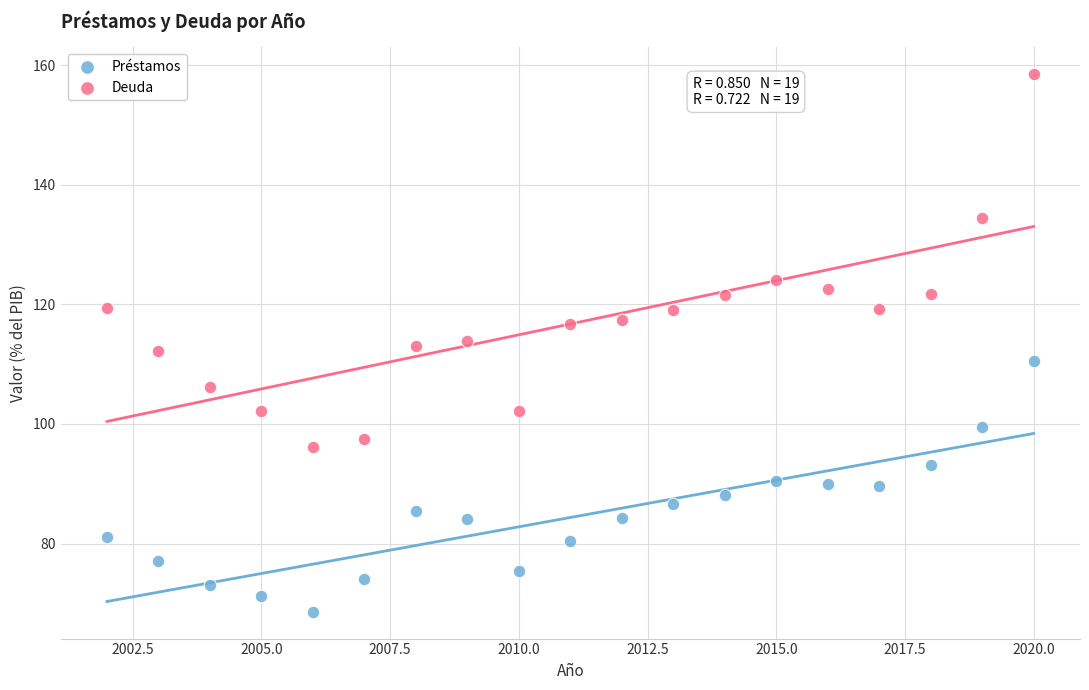

Which series has the widest spread of Y values?

Deuda